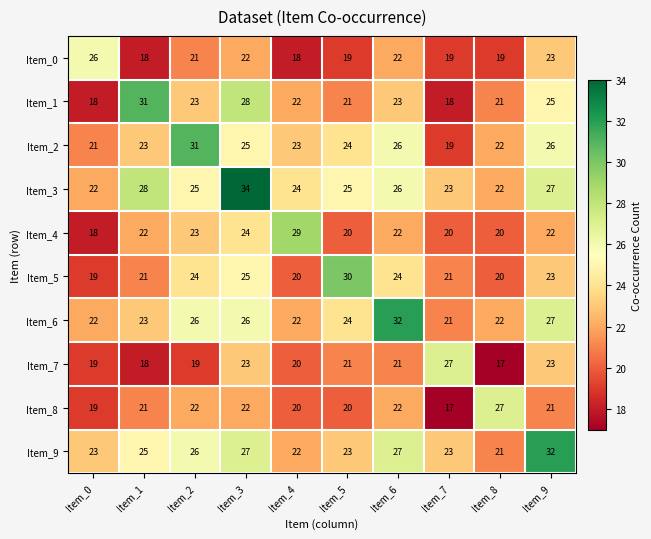

Which category has the highest value in the Item_8 series?

Item_8